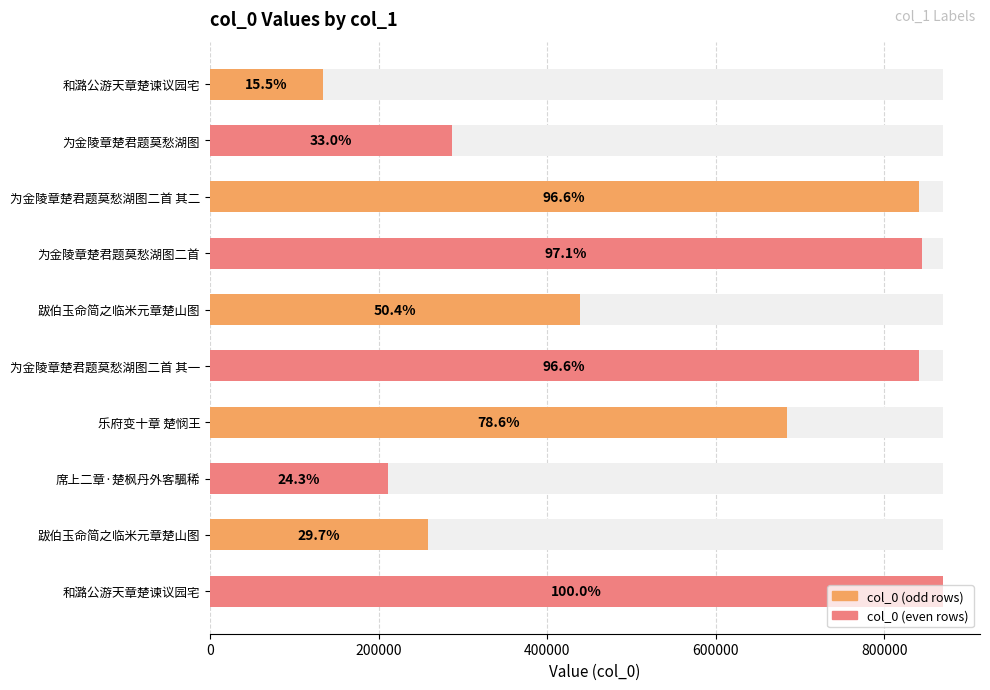

How many values exceed 684128?

4